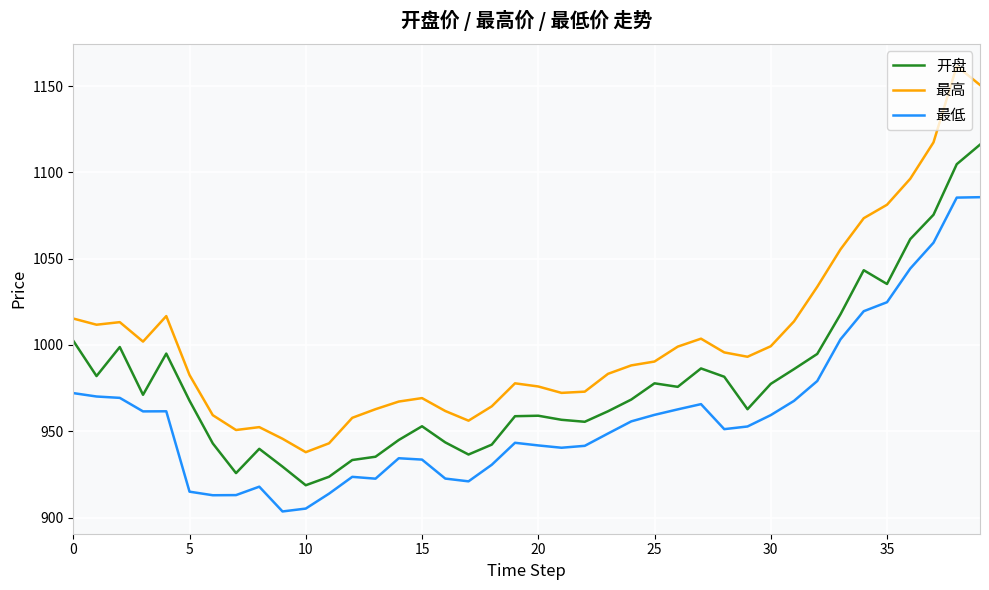

What is the difference between the maximum and minimum values in the 最低 series?

182.2